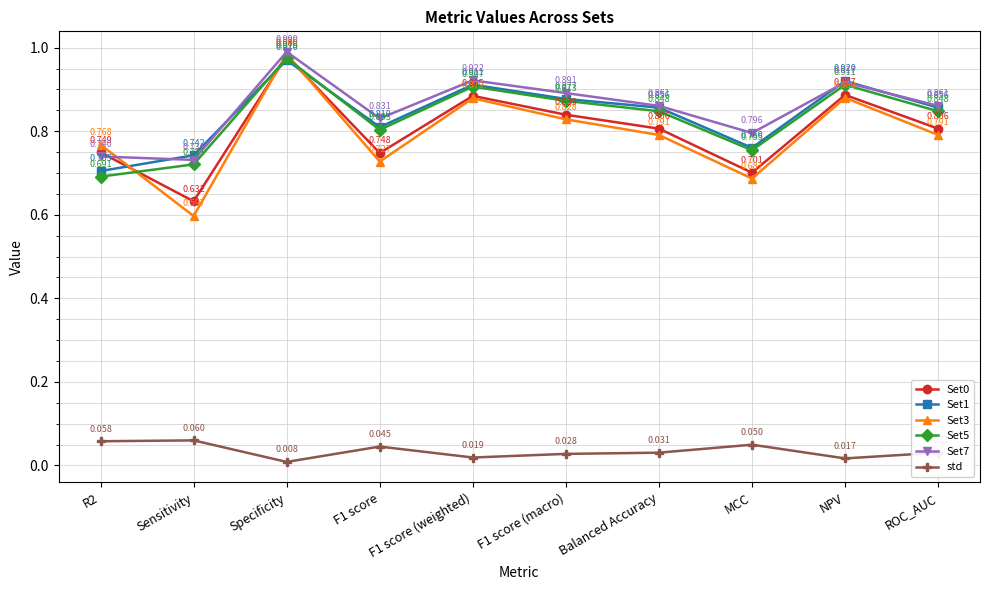

Which series has the largest range (max minus min)?

Set3